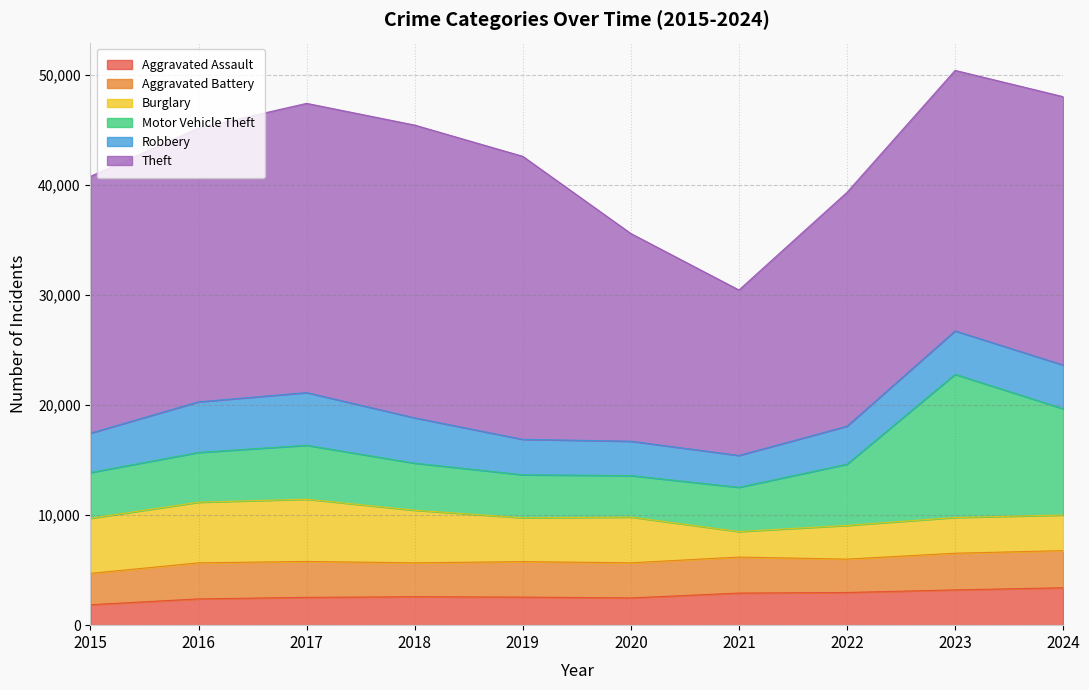

At which category does Burglary reach its first local peak?

2017